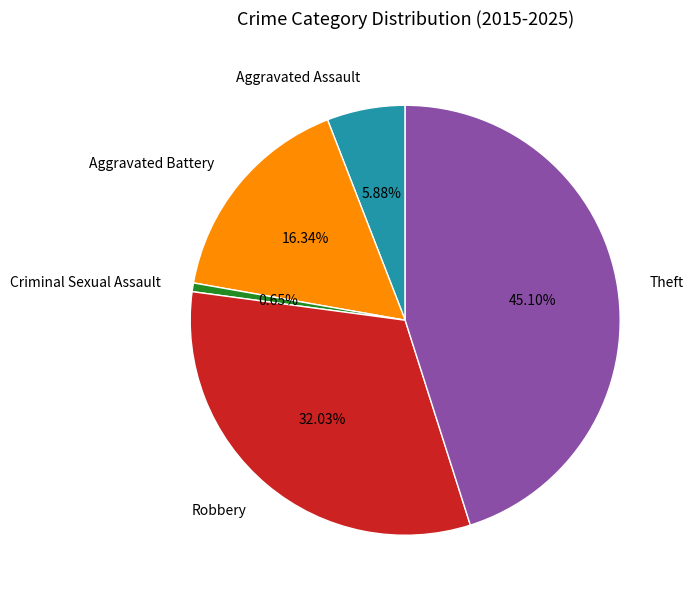

What percentage is the Robbery slice, to the nearest percent?

32%